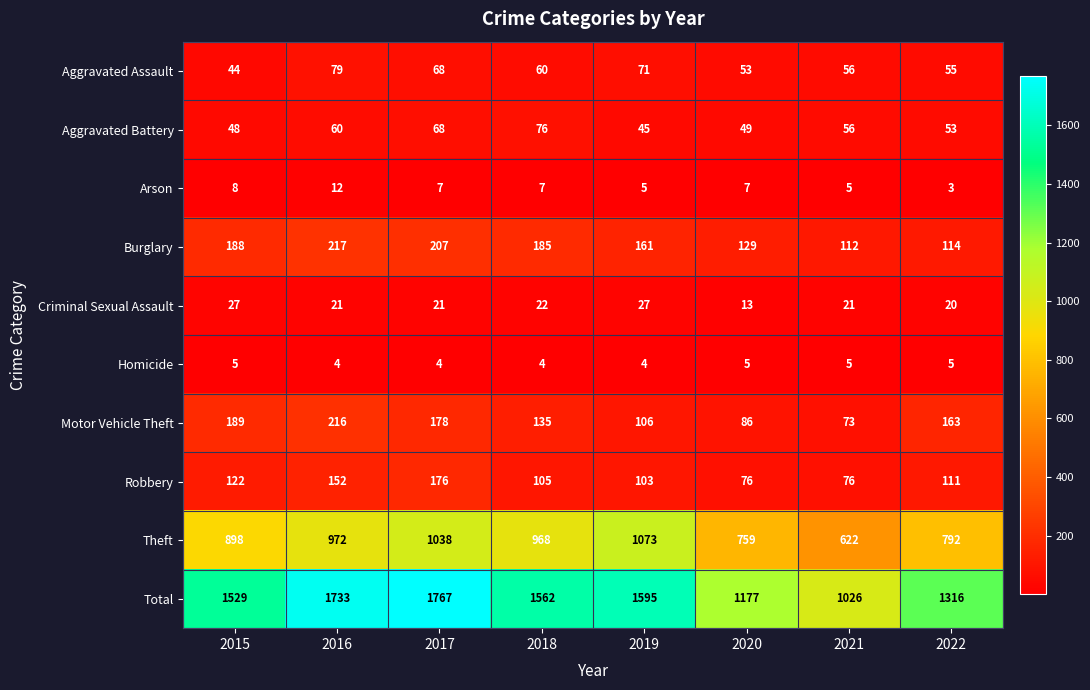

List the labels in order of Total value, smallest first.

2021, 2020, 2022, 2015, 2018, 2019, 2016, 2017